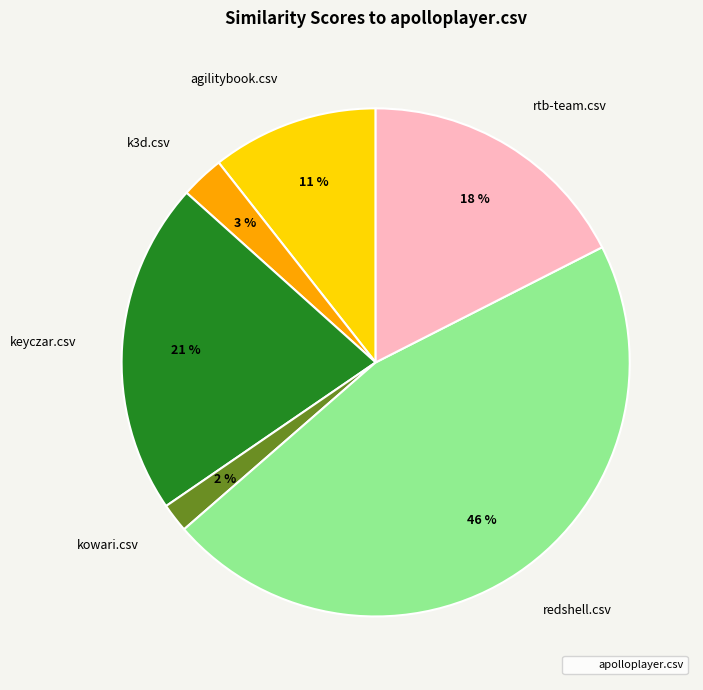

What is the smallest slice in the pie chart?

kowari.csv